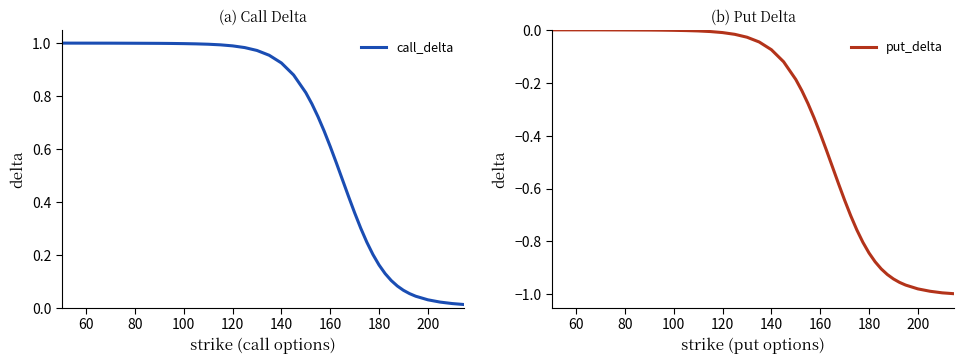

True or false: put_delta and call_delta cross at least once.

False